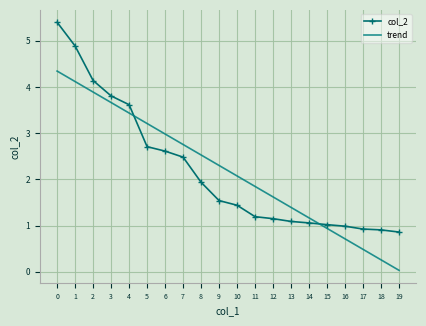

Is the value of trend at 18 greater than the value of col_2 at 15?

No